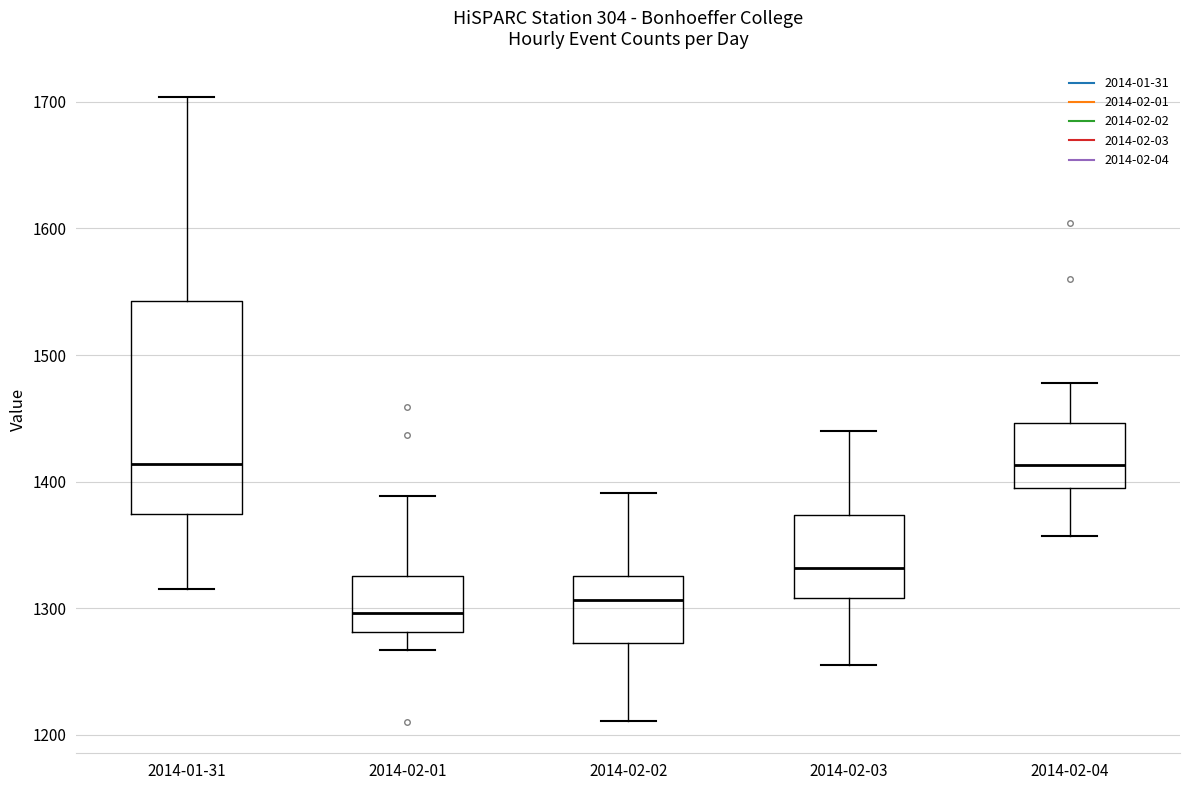

Comparing the boxes themselves (not the whiskers), which one is the tallest?

2014-01-31